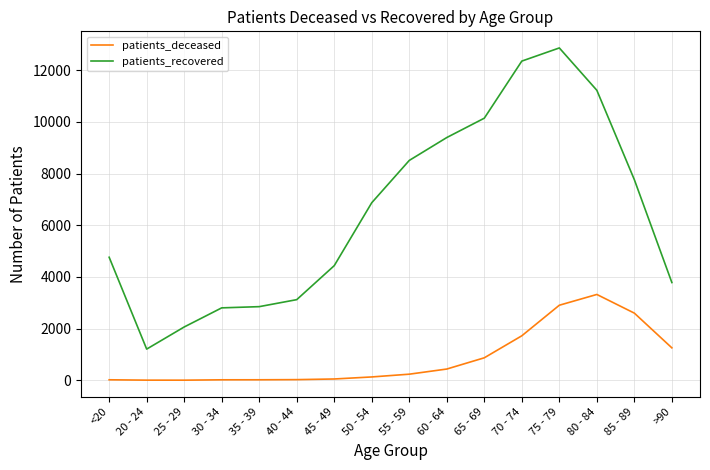

At which label does patients_recovered reach its minimum?

20 - 24